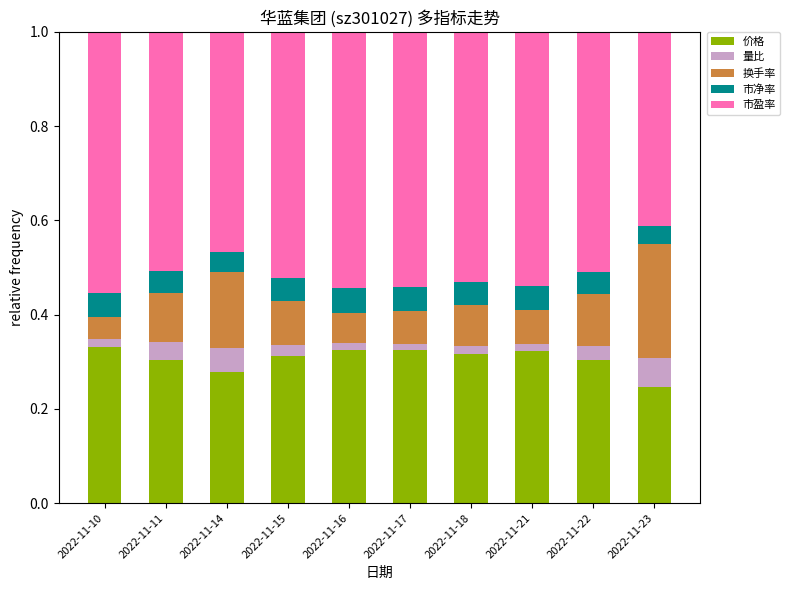

What are all the series names shown in the legend?

价格, 量比, 换手率, 市净率, 市盈率